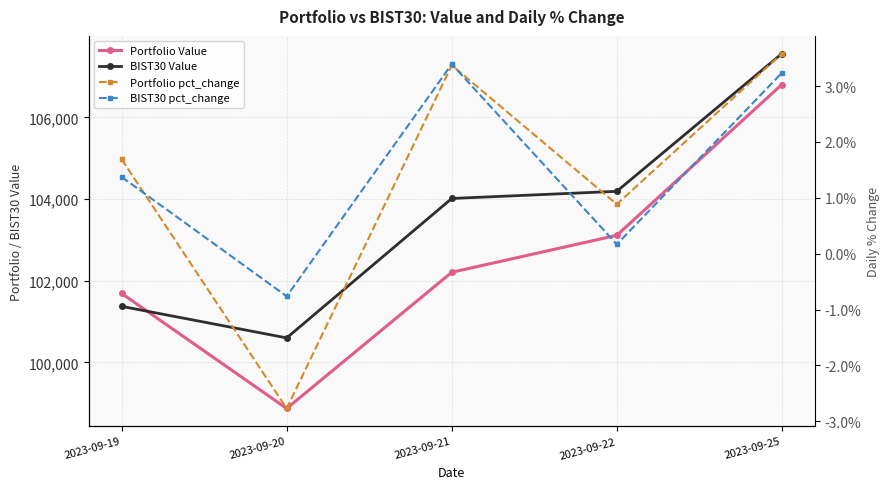

How many data points in Portfolio pct_change are less than 0?

1